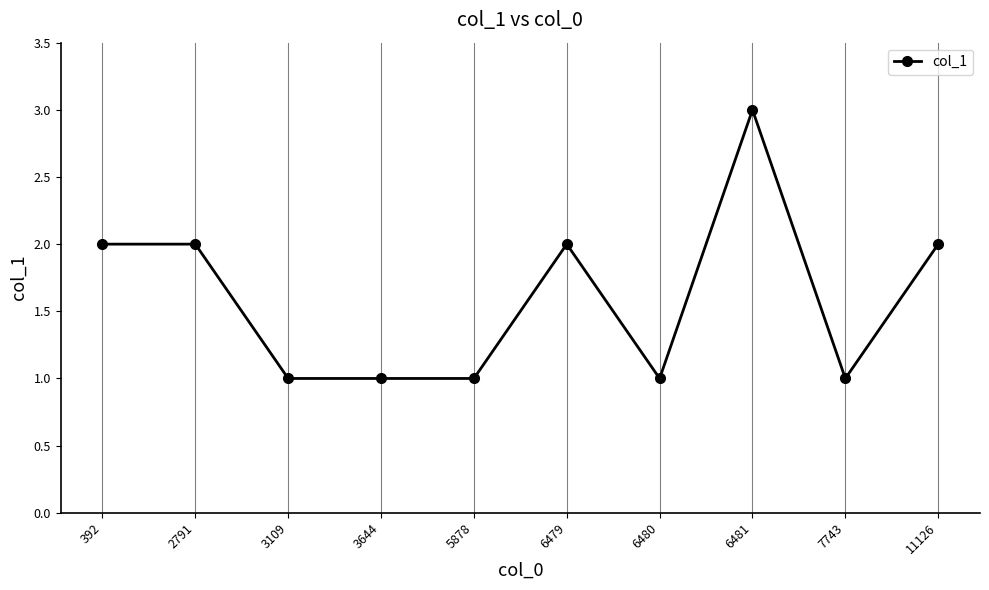

Count the number of data series in this chart.

1